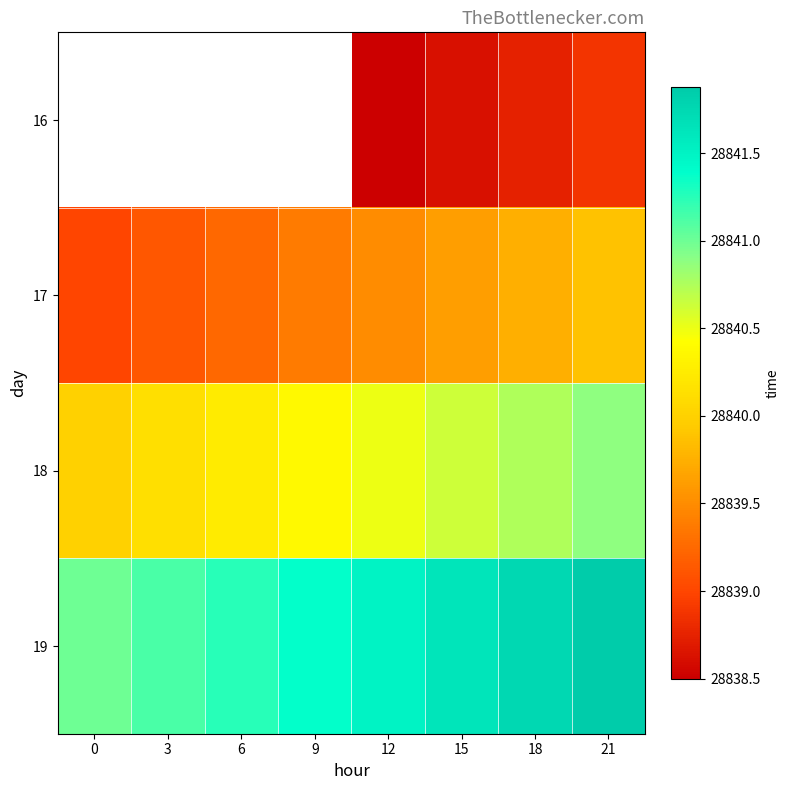

The value of 18 at 18 is 48633.5. True or false?

False